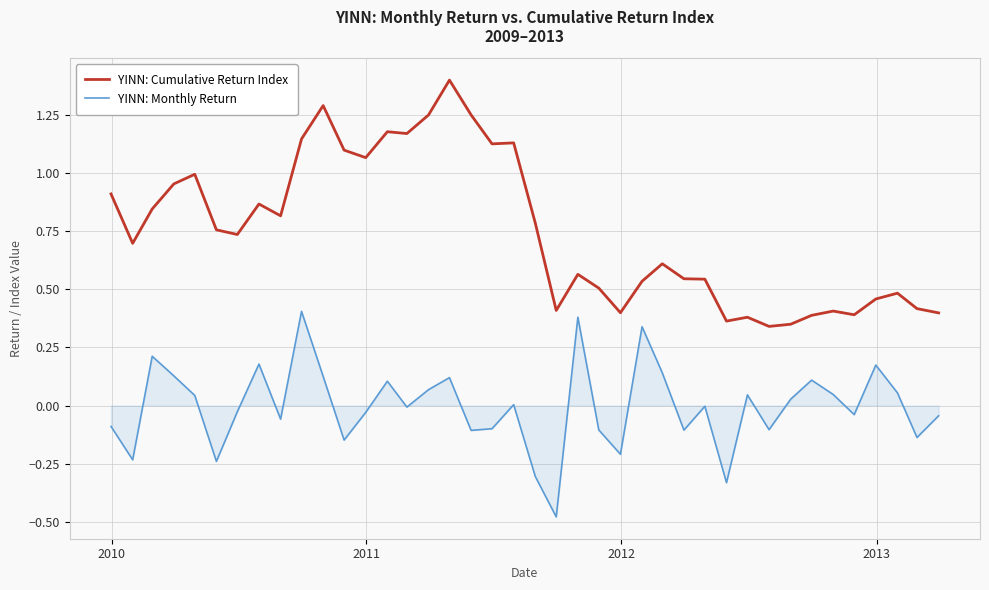

Which series has the widest spread of values?

YINN: Cumulative Return Index